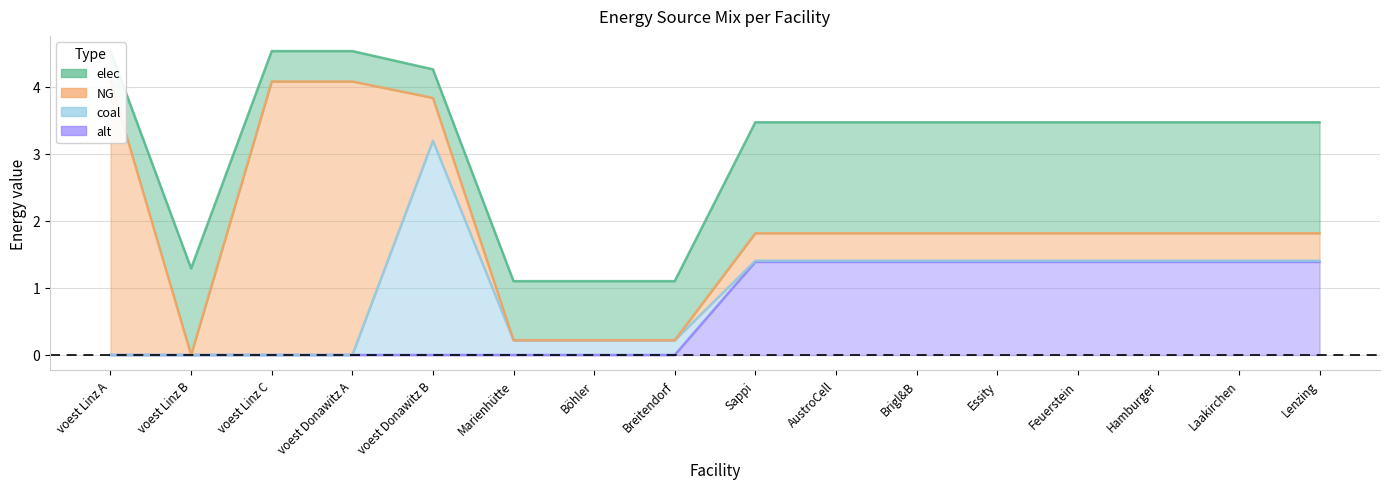

Where is the first local maximum for NG?

voest Donawitz A